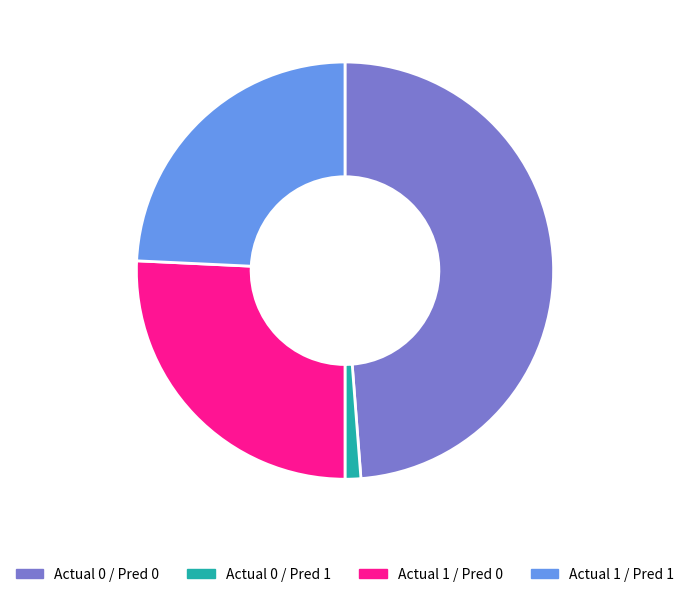

True or false: Actual 1 / Pred 0 accounts for 18% of the total.

False